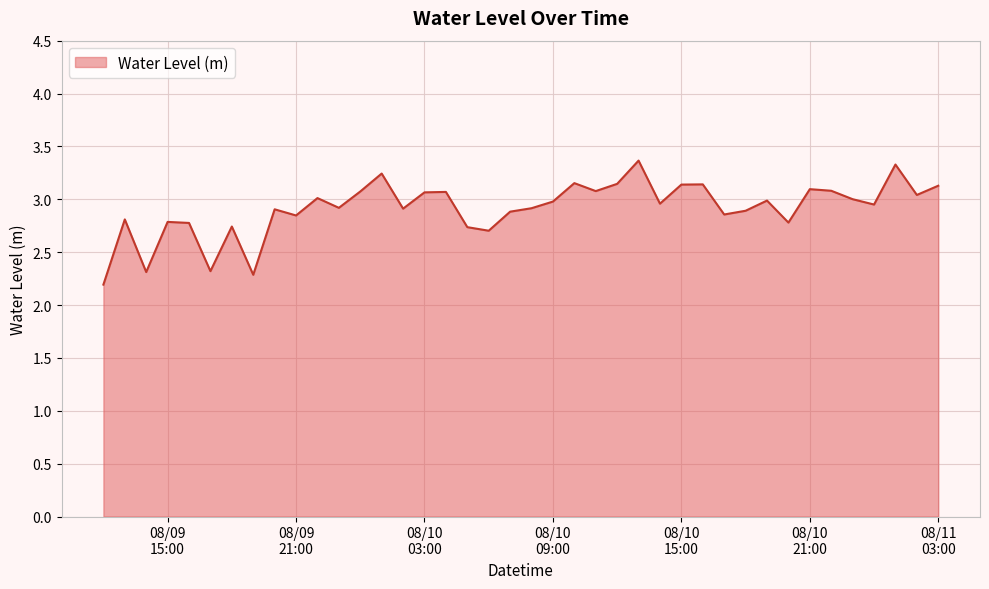

What is the difference between the maximum and minimum values?

1.2